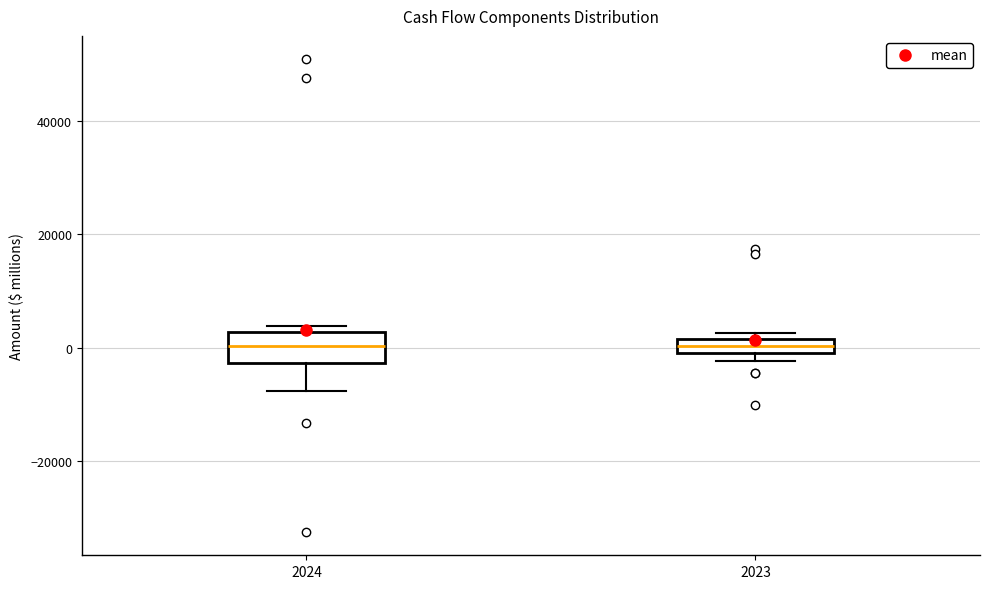

Comparing the boxes themselves (not the whiskers), which one is the tallest?

2024